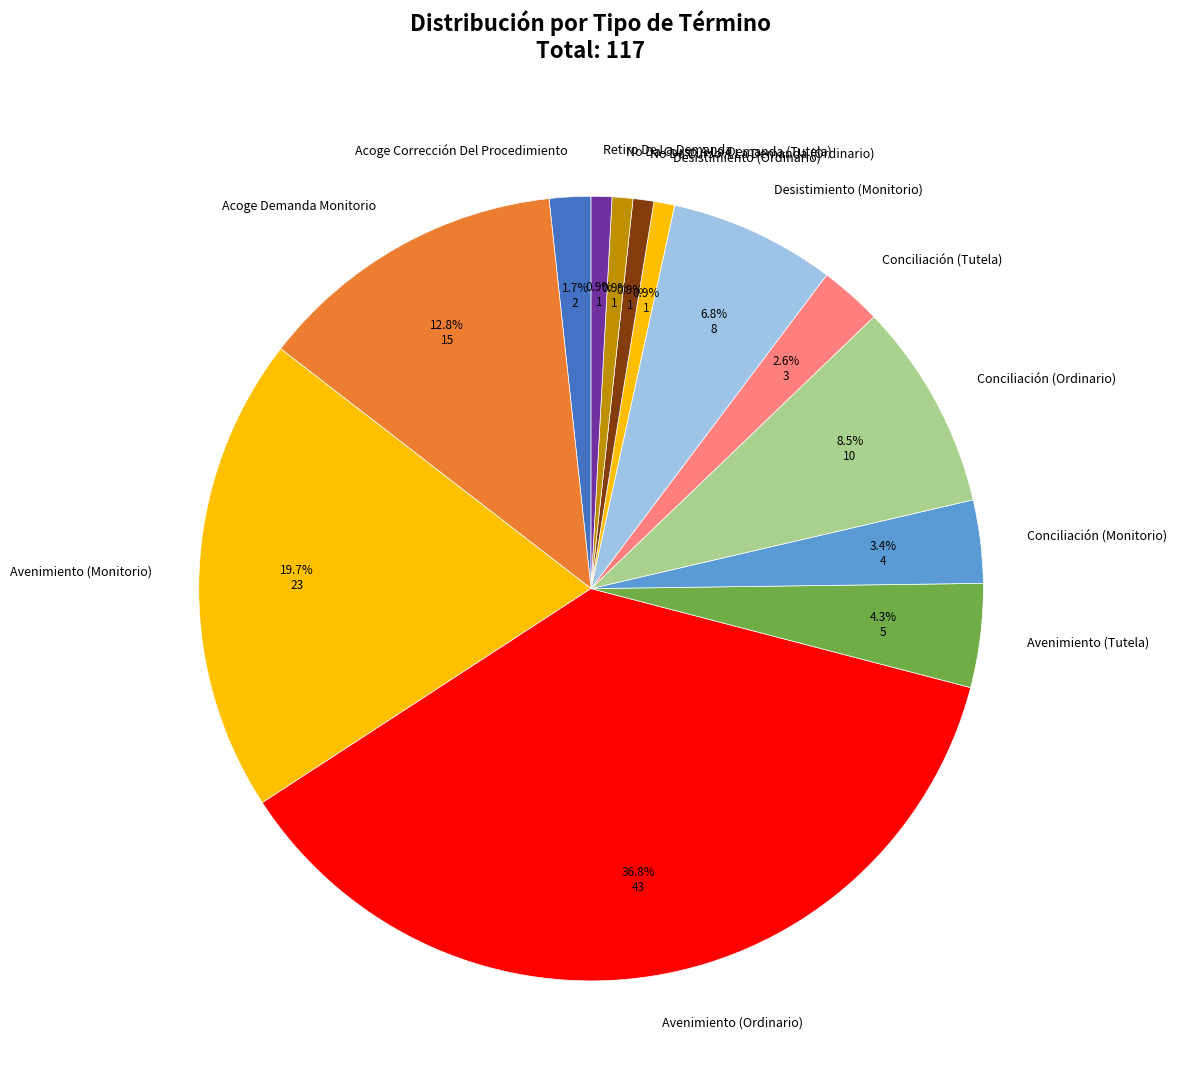

To the nearest percent, what is the average slice percentage?

8%